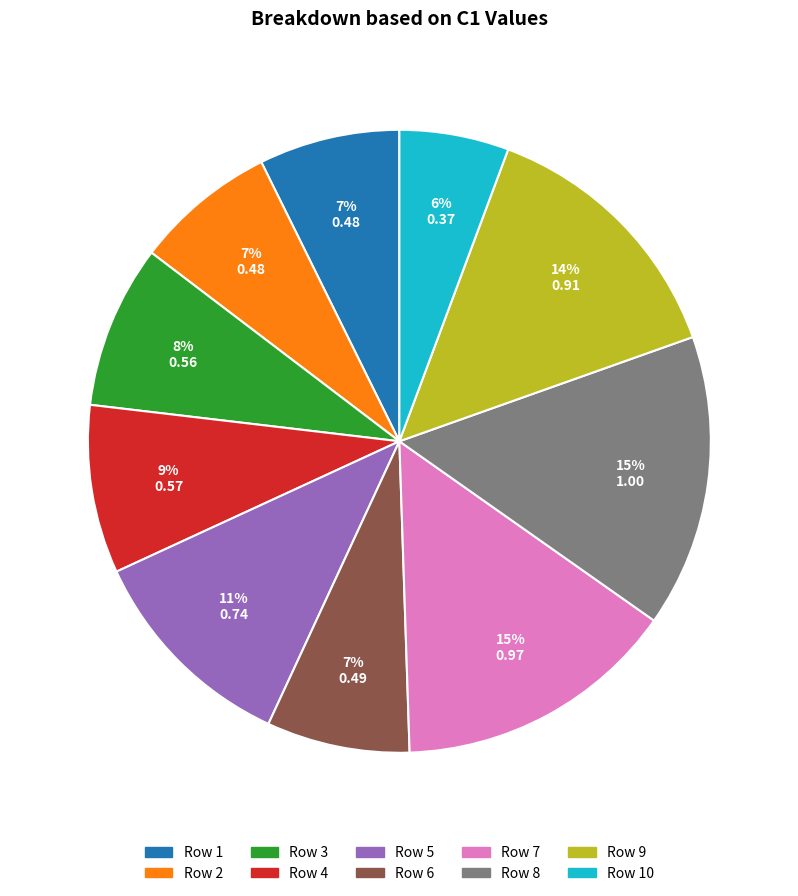

Is there a majority slice in this chart?

No